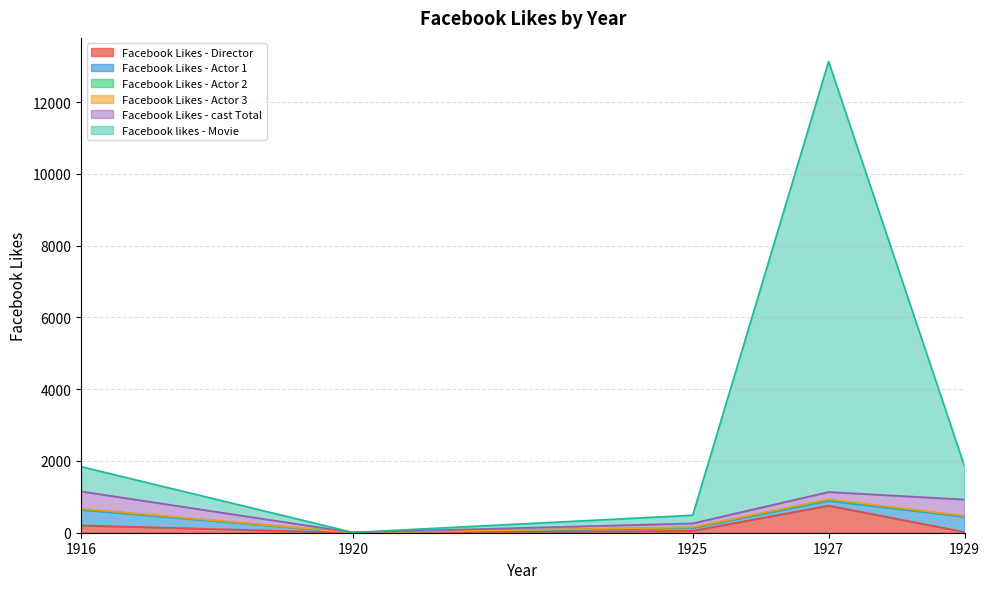

How many values in the Facebook Likes - cast Total series are below 203?

2